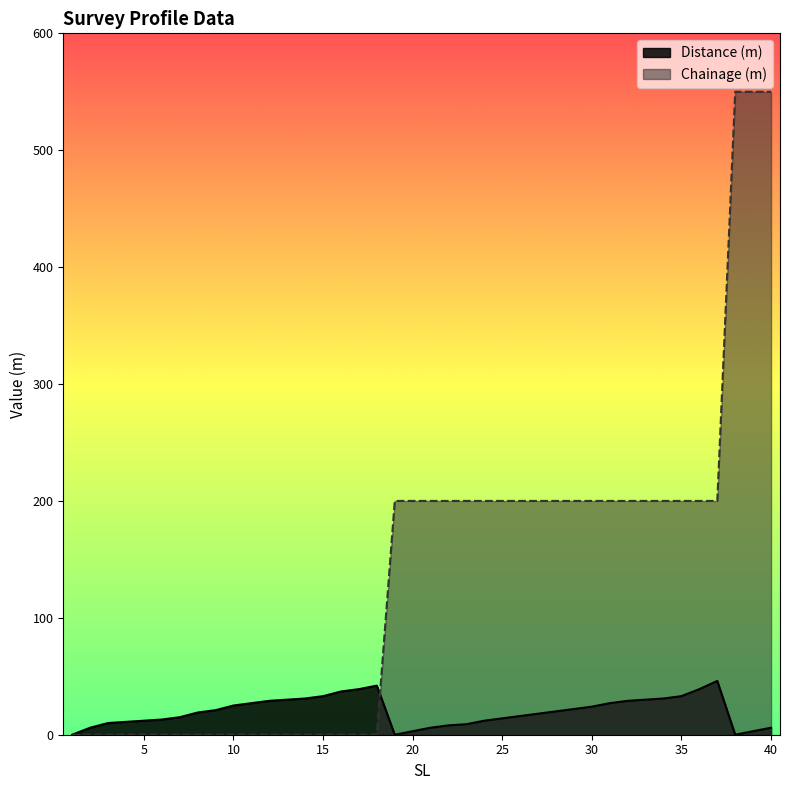

How many lines are shown in the chart?

2